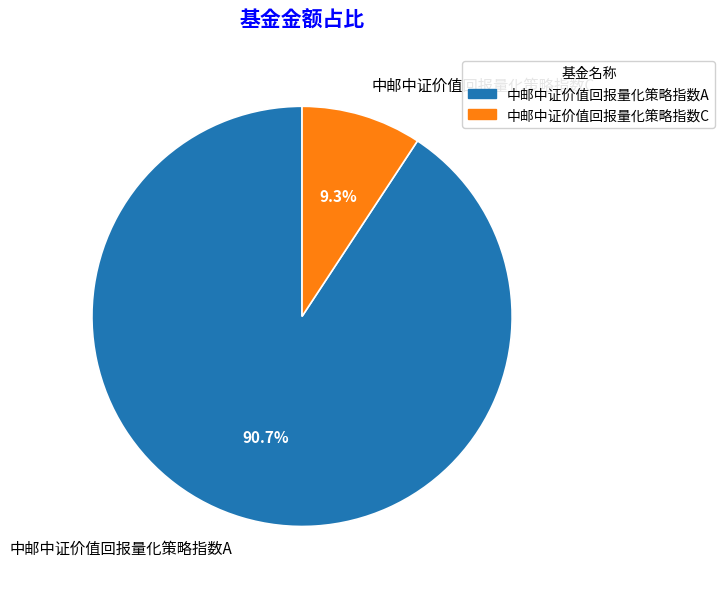

What is the majority slice?

中邮中证价值回报量化策略指数A